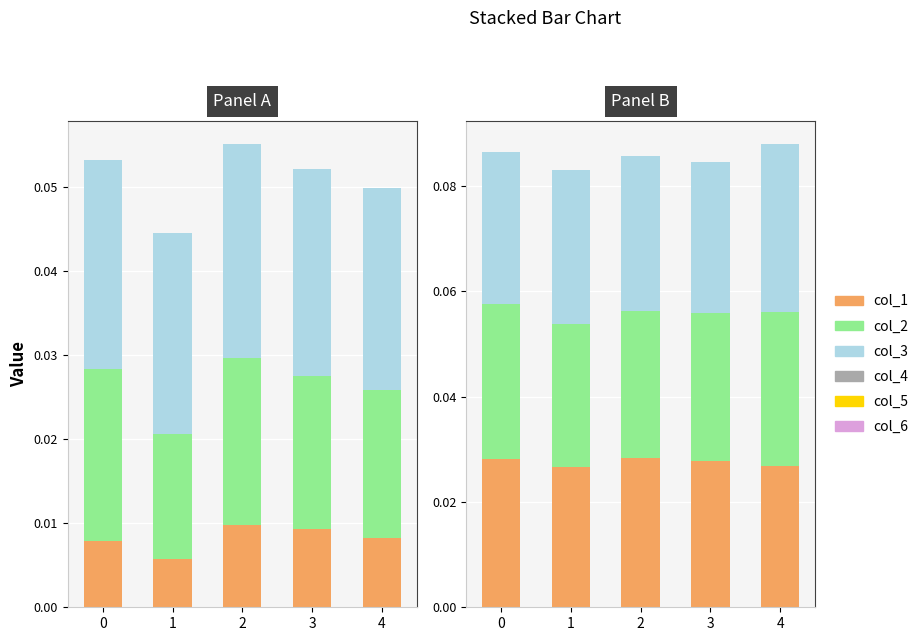

What are all the series names shown in the legend?

col_1, col_2, col_3, col_4, col_5, col_6